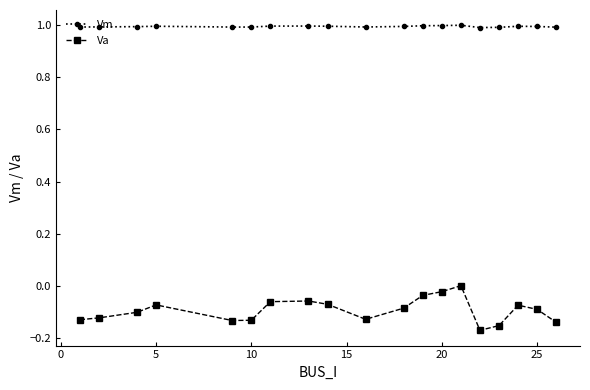

Which series has the widest spread of values?

Va